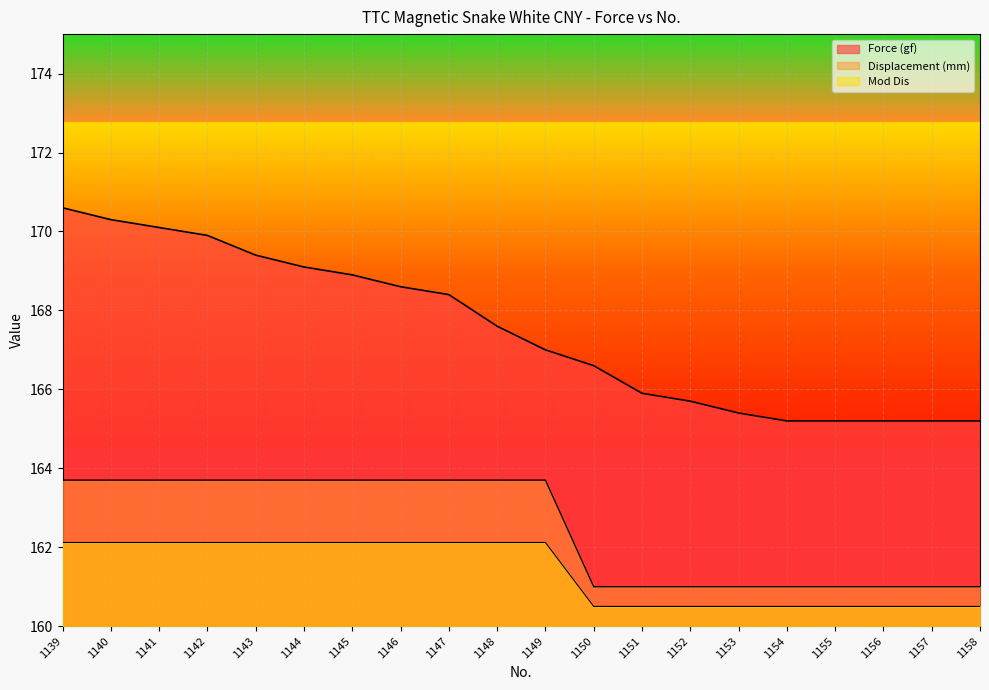

Rank the categories by Force (gf) value from highest to lowest.

1139, 1140, 1141, 1142, 1143, 1144, 1145, 1146, 1147, 1148, 1149, 1150, 1151, 1152, 1153, 1154, 1155, 1156, 1157, 1158